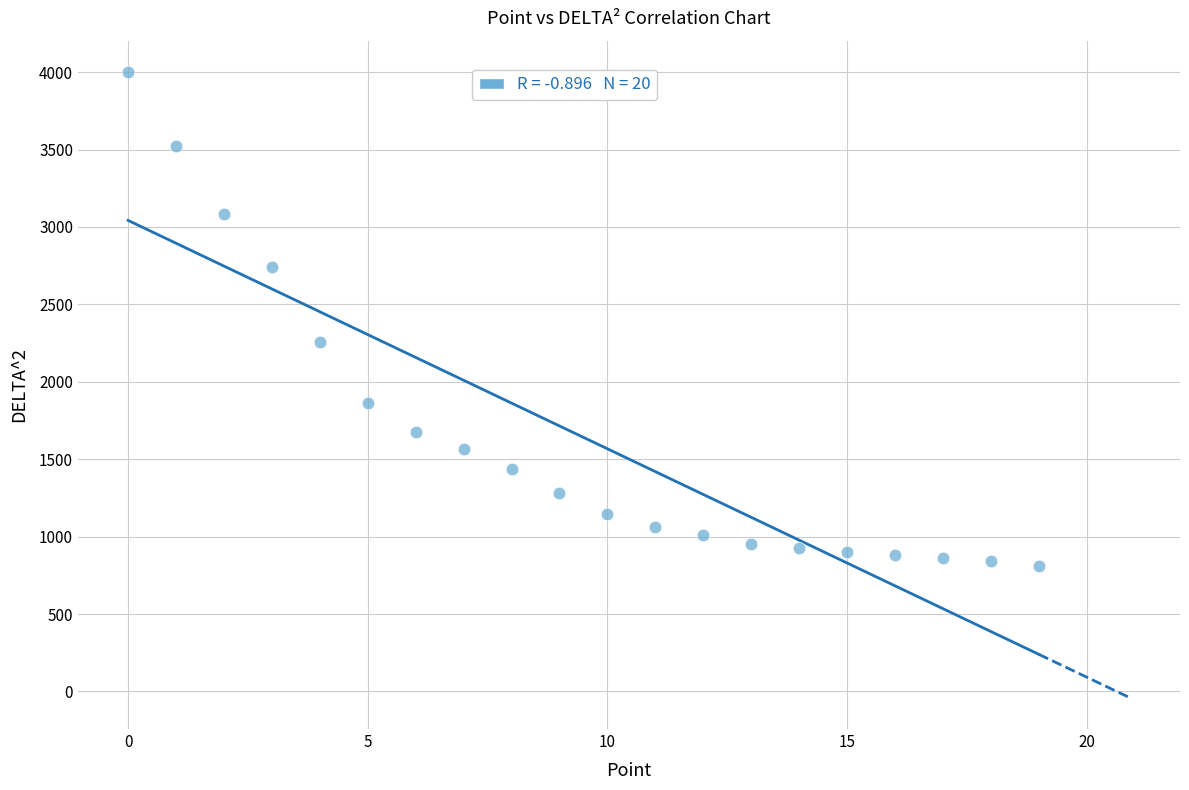

What Y value in the scatter plot is closest to 2405?

2254.9